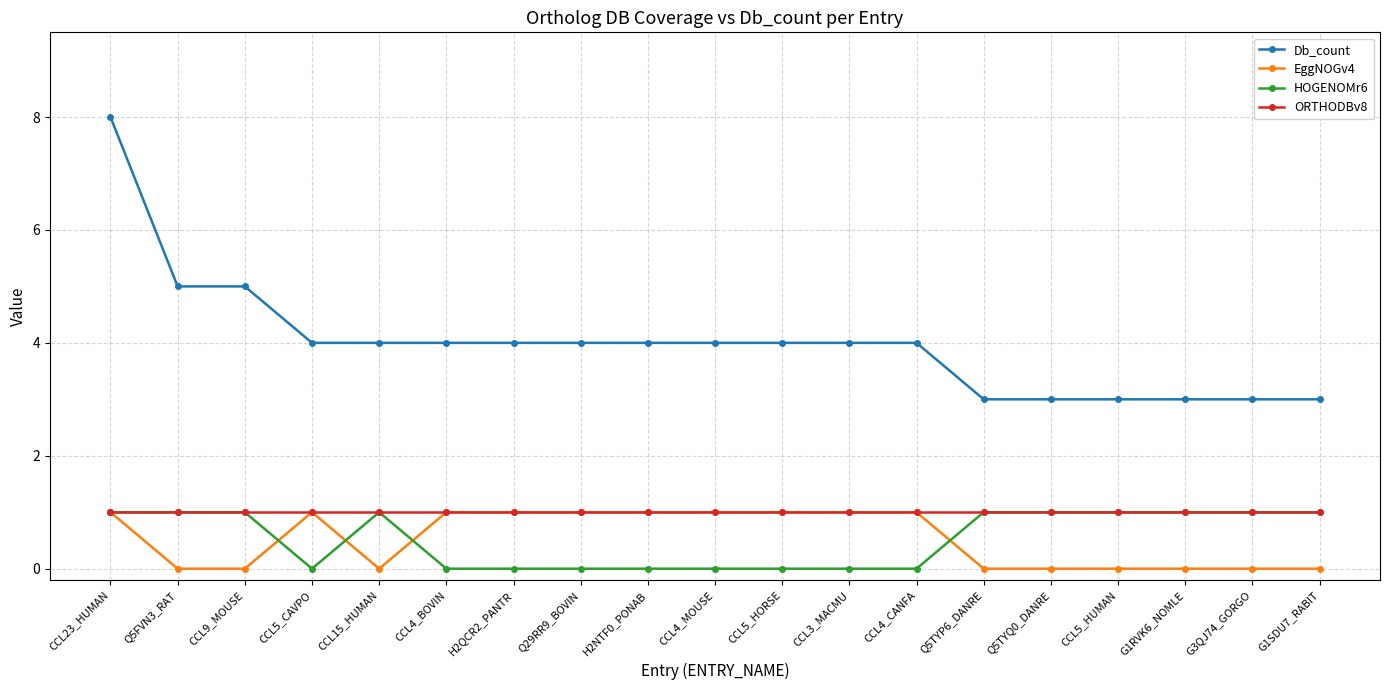

Which series has the widest spread of values?

Db_count